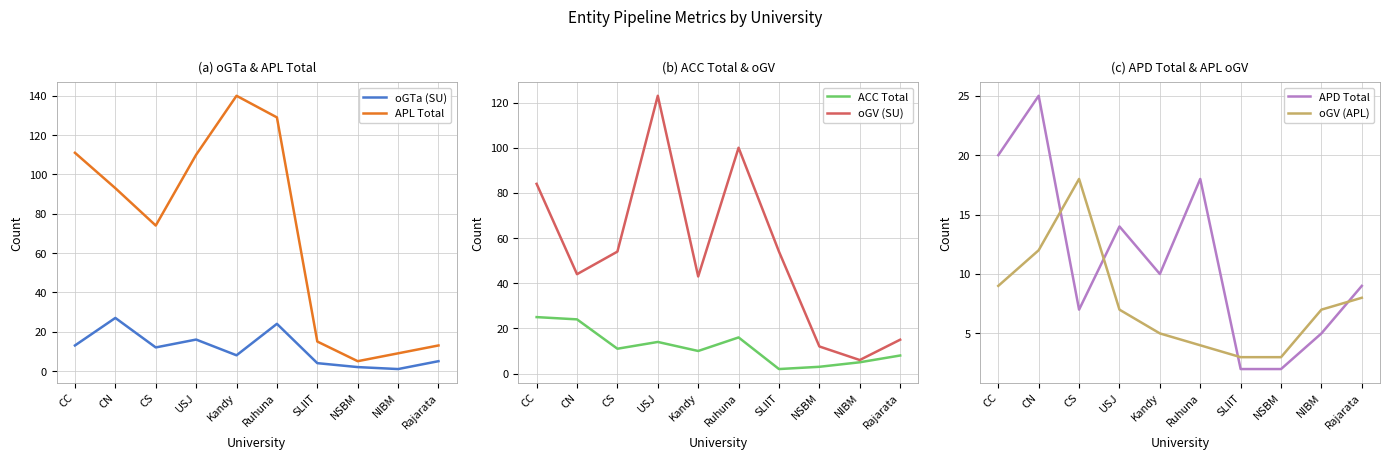

What is the label of the 9th point from the right?

CN